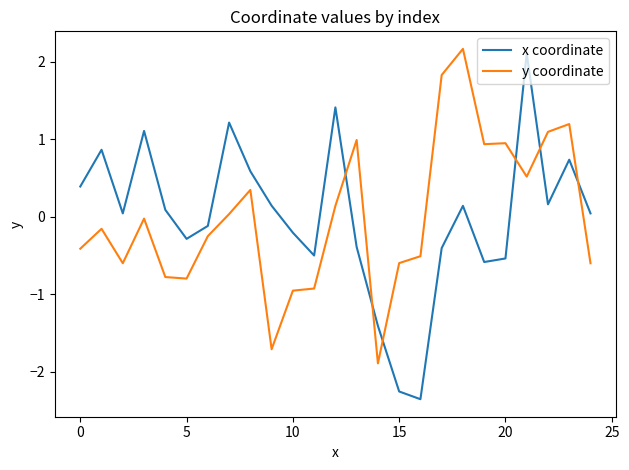

How many times do y coordinate and x coordinate cross each other?

6